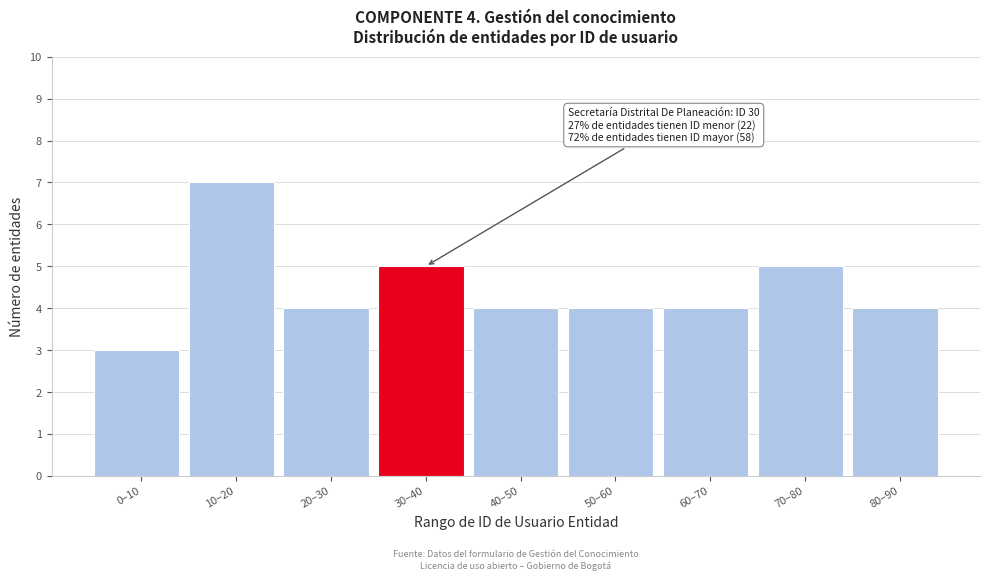

Reading right to left, extract all data points from this chart.

80–90=4	70–80=5	60–70=4	50–60=4	40–50=4	30–40=5	20–30=4	10–20=7	0–10=3